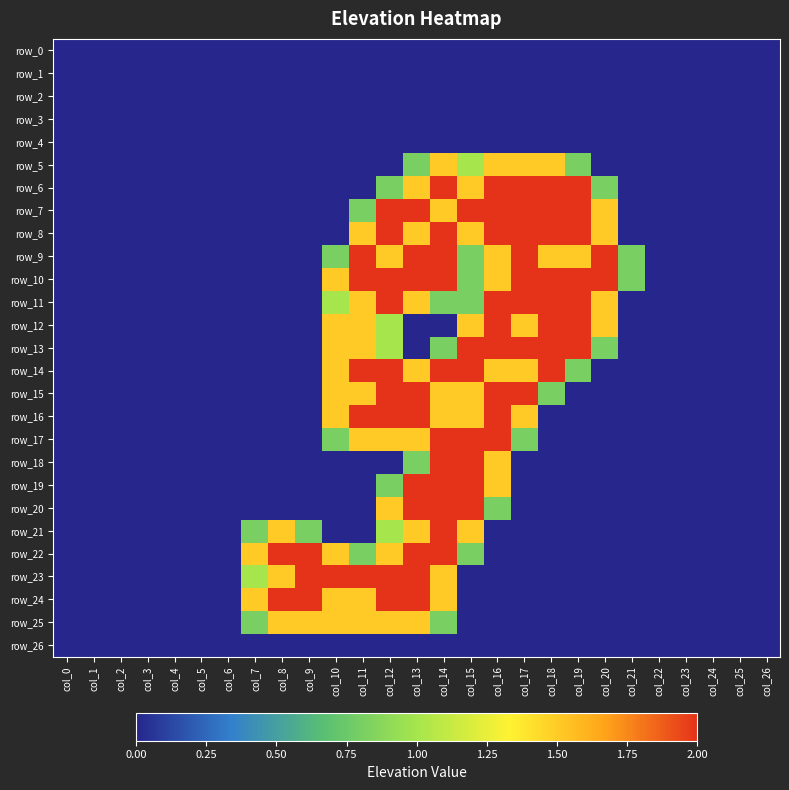

Is it true that row_8 equals 0.0 at col_0?

True